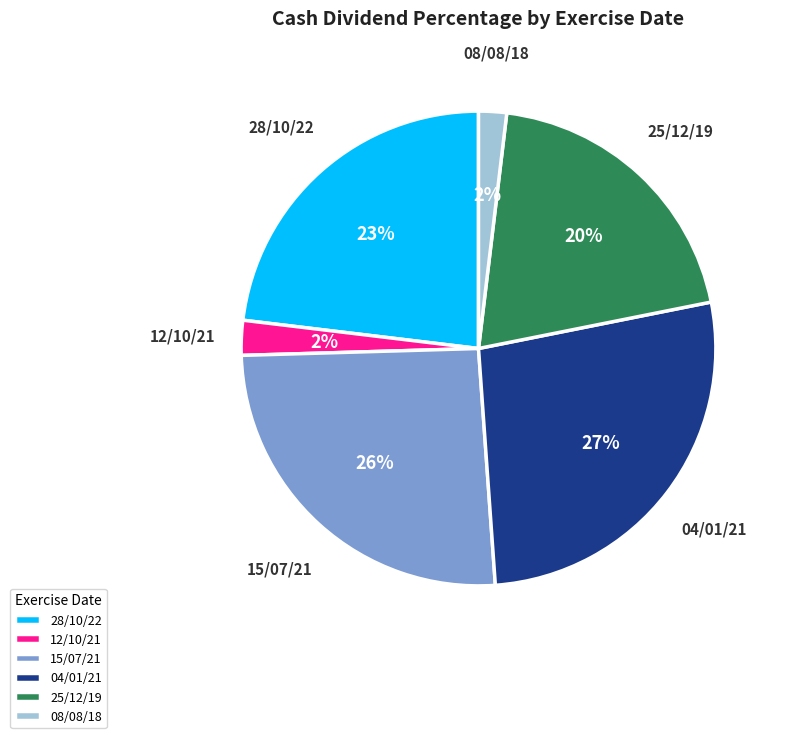

To the nearest percent, what portion does 08/08/18 represent?

2%